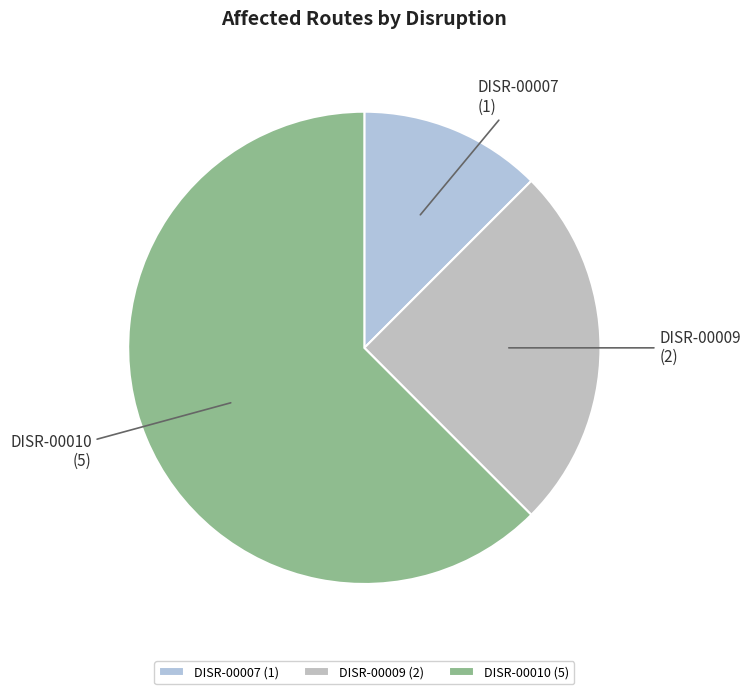

What is the largest slice in the pie chart?

DISR-00010